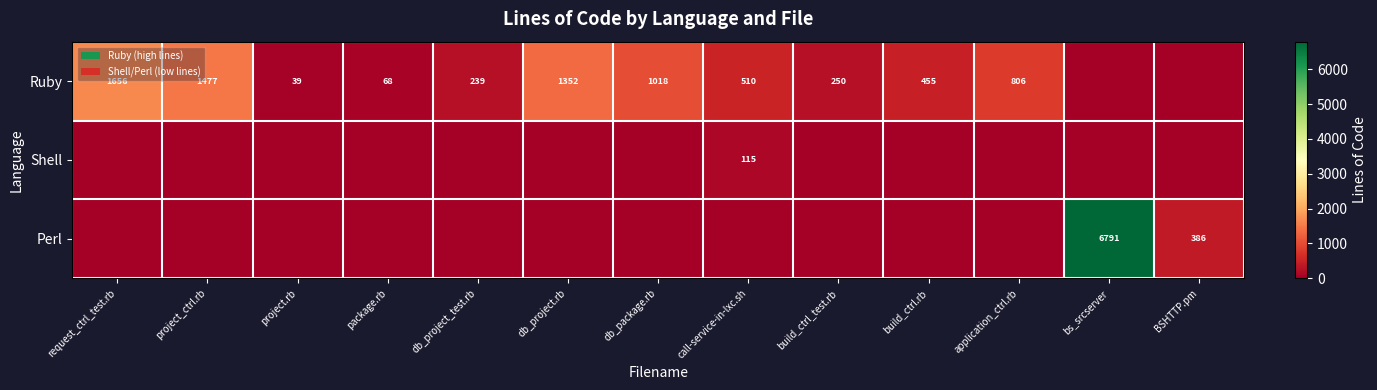

What is the spread (max minus min) of values at db_package.rb?

1018